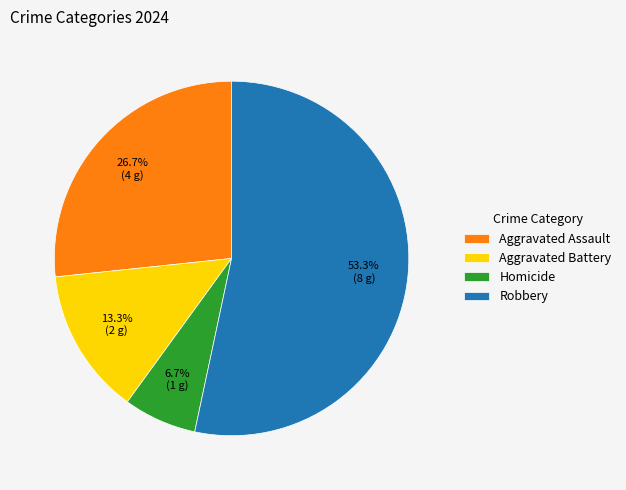

To the nearest percent, what is the combined percentage of Aggravated Assault and Homicide?

33%